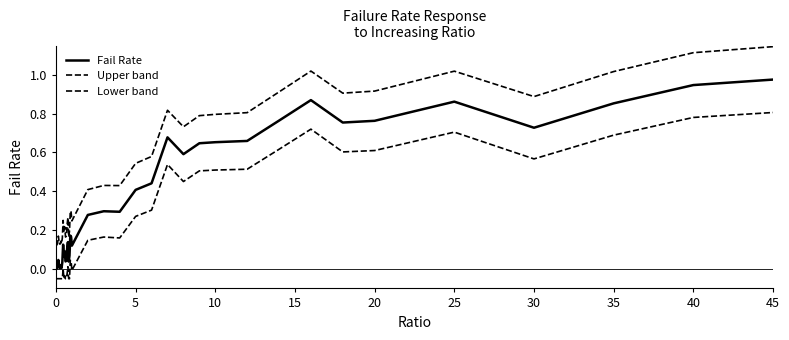

In Lower band, how many points are higher than both neighbors (excluding endpoints)?

8